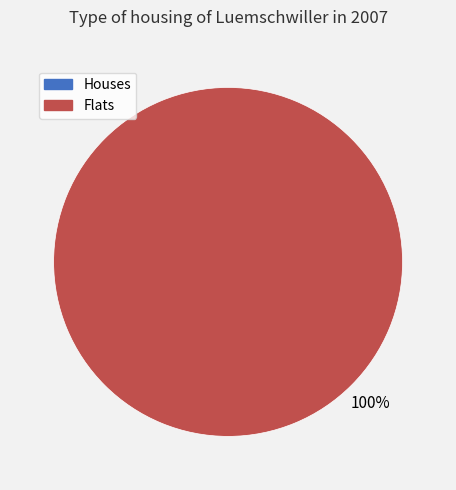

Does 1 account for over 50% of the chart?

Yes